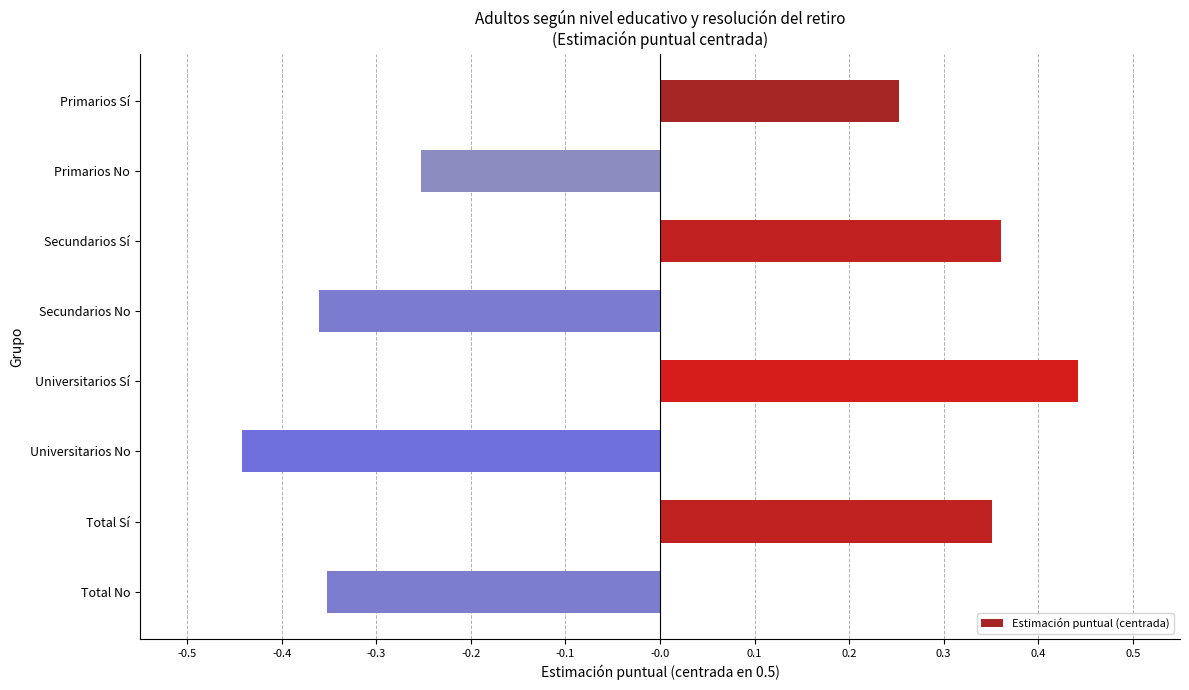

At which category does the chart reach its minimum across all series?

Universitarios No